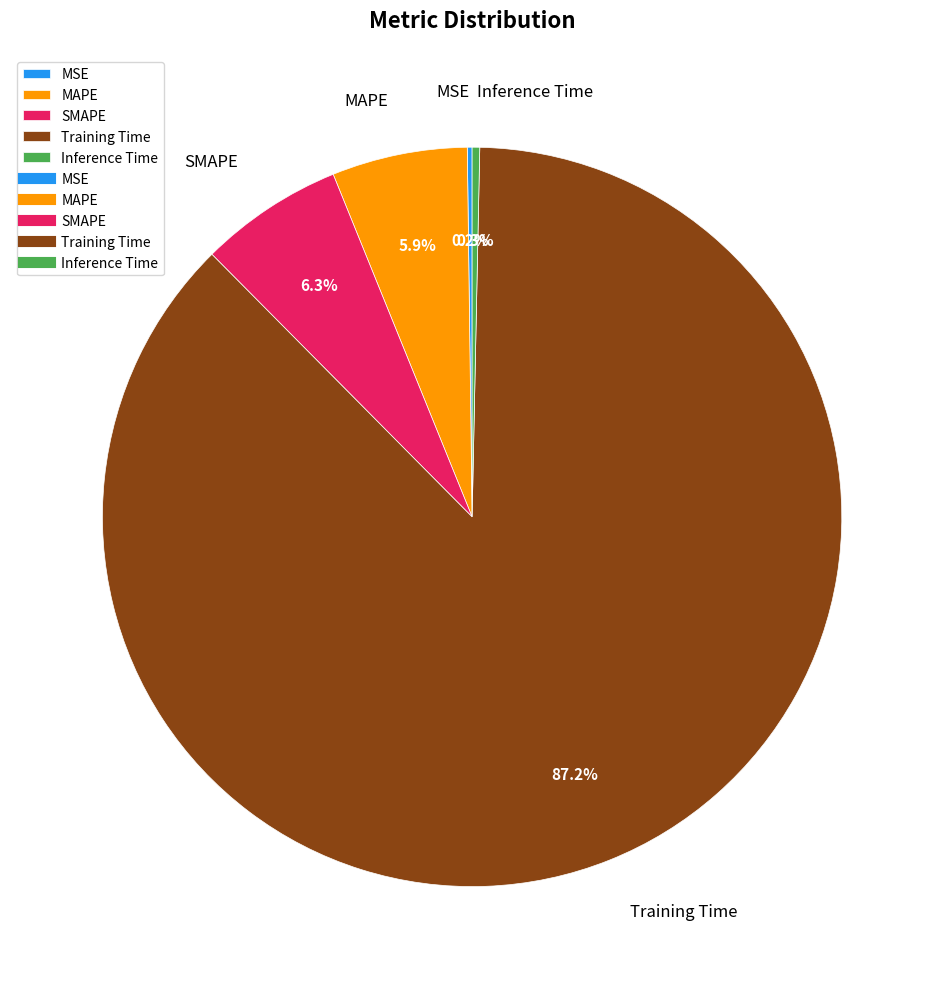

What percentage do Training Time and MAPE together represent?

93.2%